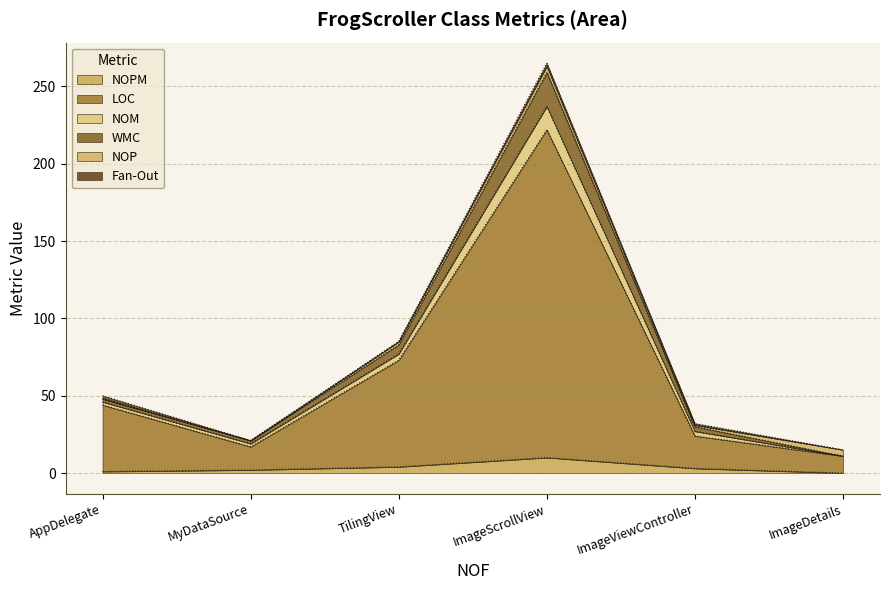

What is the value of the NOPM point at the 3rd from the left?

4